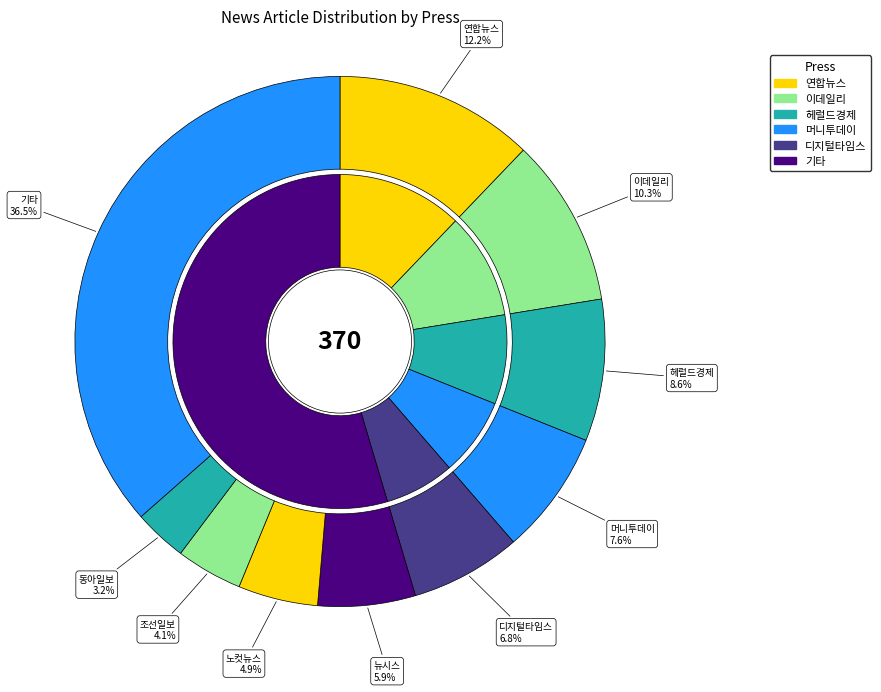

What percentage is NOT represented by 머니투데이?

92.4%